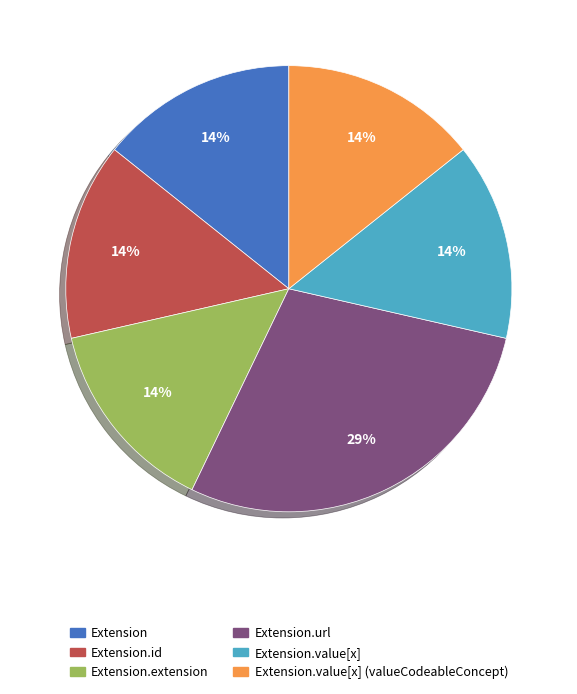

To the nearest percent, what is the average slice percentage?

17%